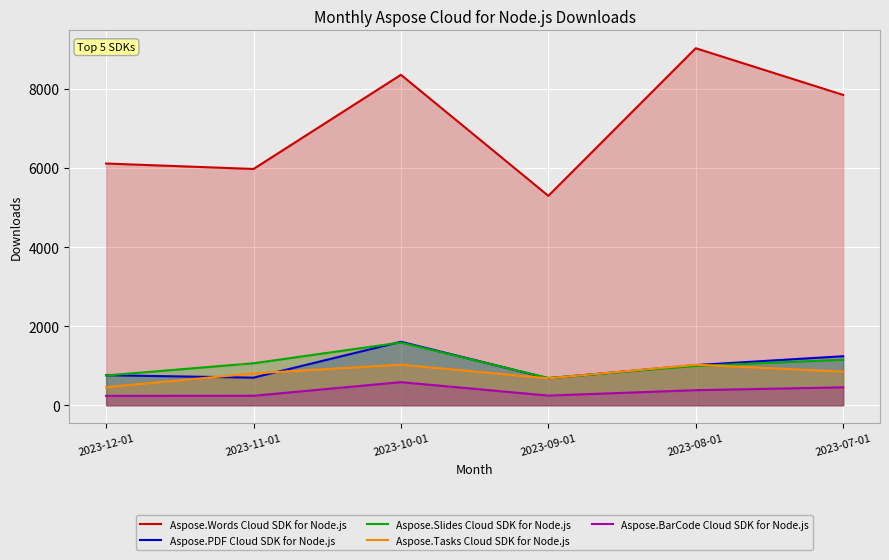

What is the highest value of the Aspose.Tasks Cloud SDK for Node.js series?

1025